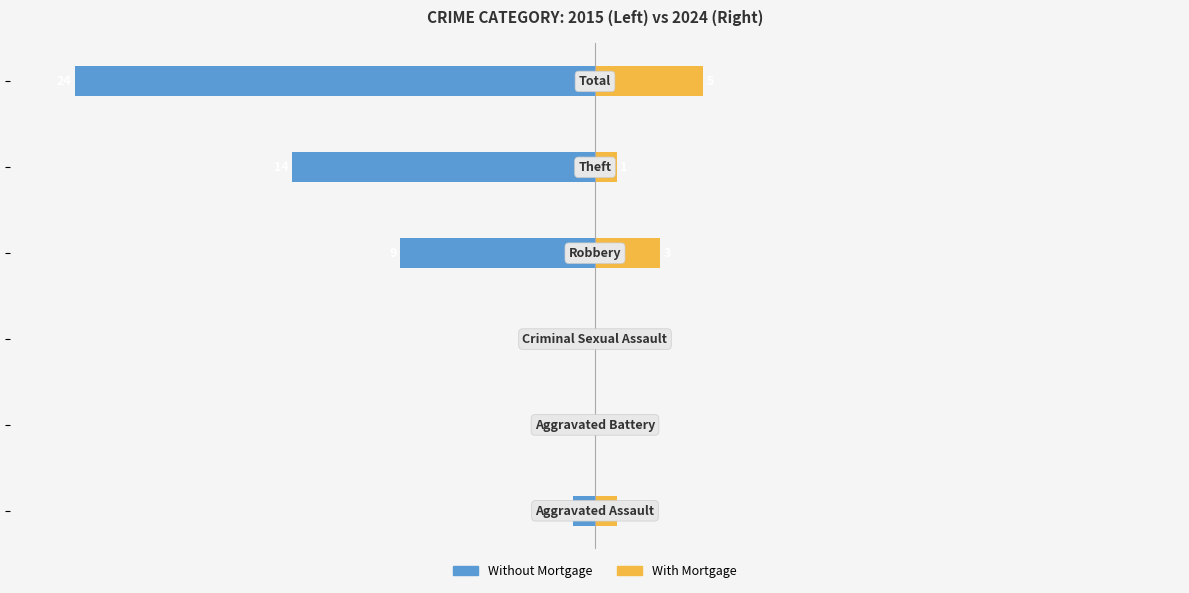

Is it true that Without Mortgage equals -20 at 10?

False